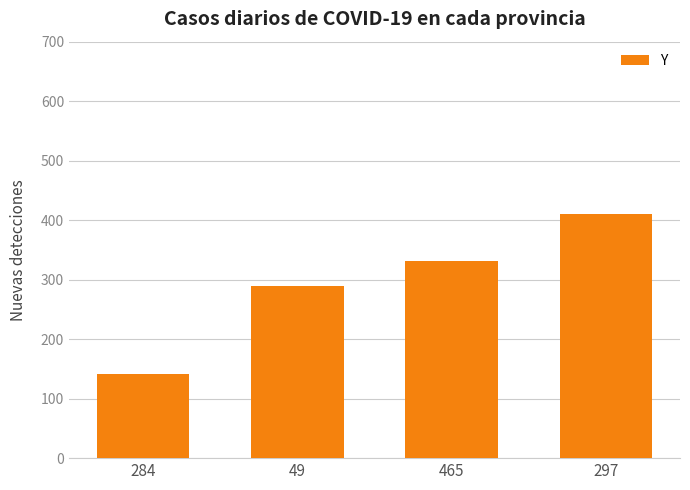

Reading right to left, what are all the values shown in this chart?

297=410	465=331	49=289	284=142